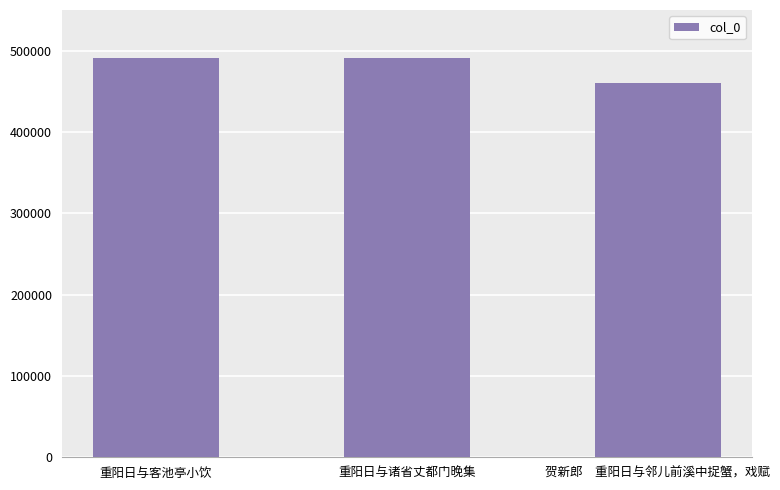

Are the bars horizontal?

No